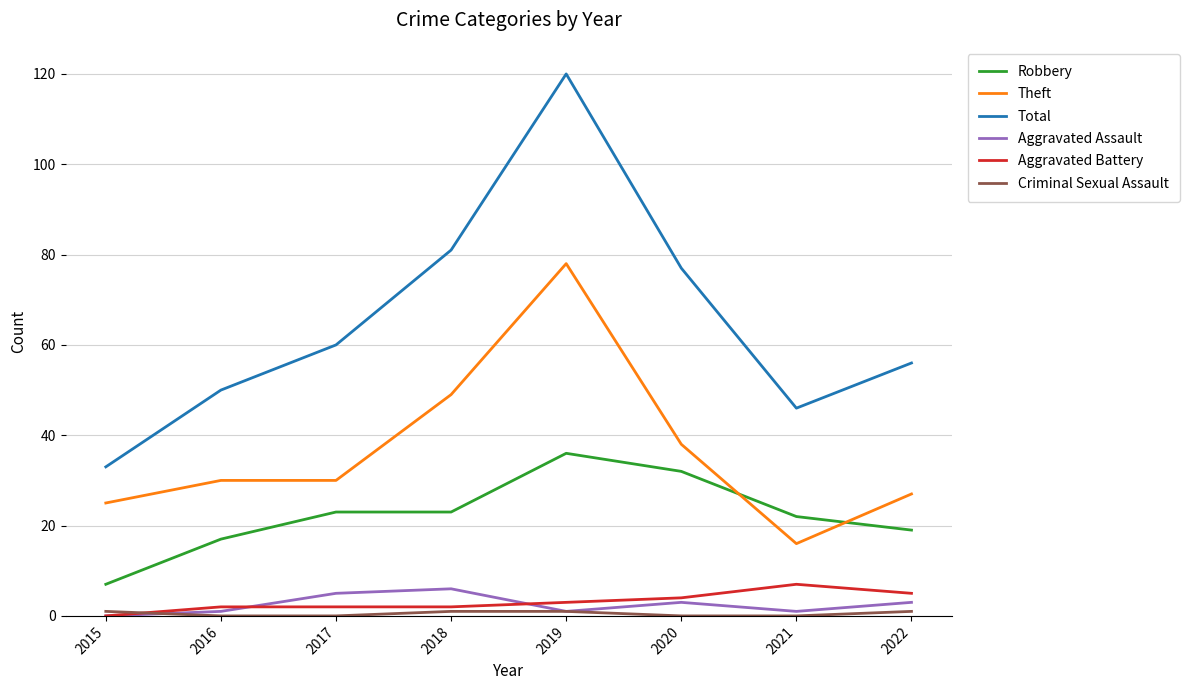

The Robbery series shows 17 at 2020. True or false?

False